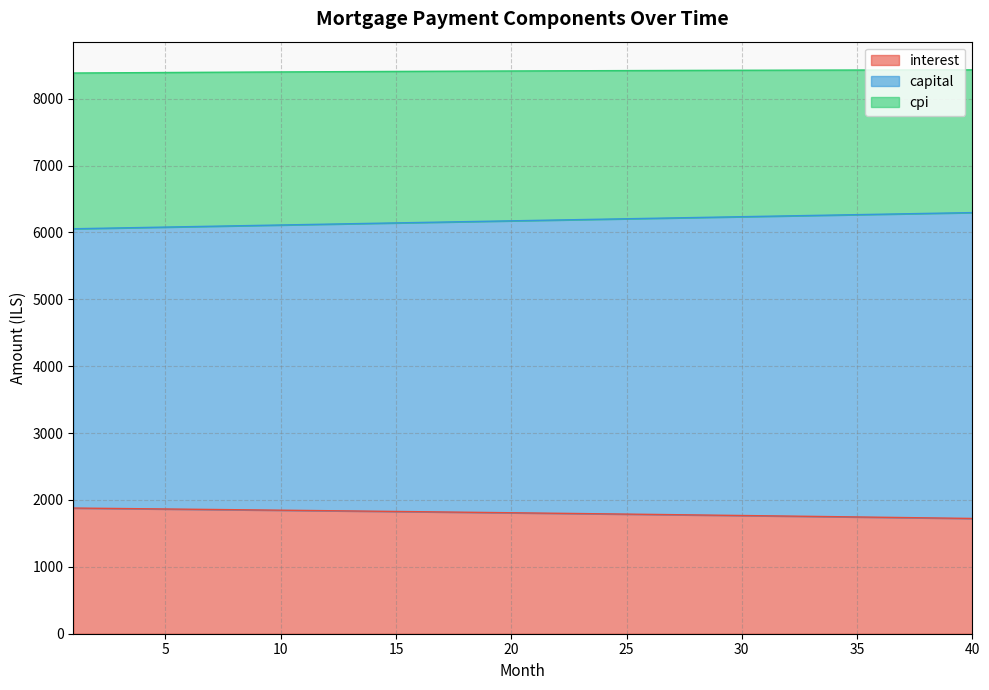

What is the total value across all series at 10?

8401.0